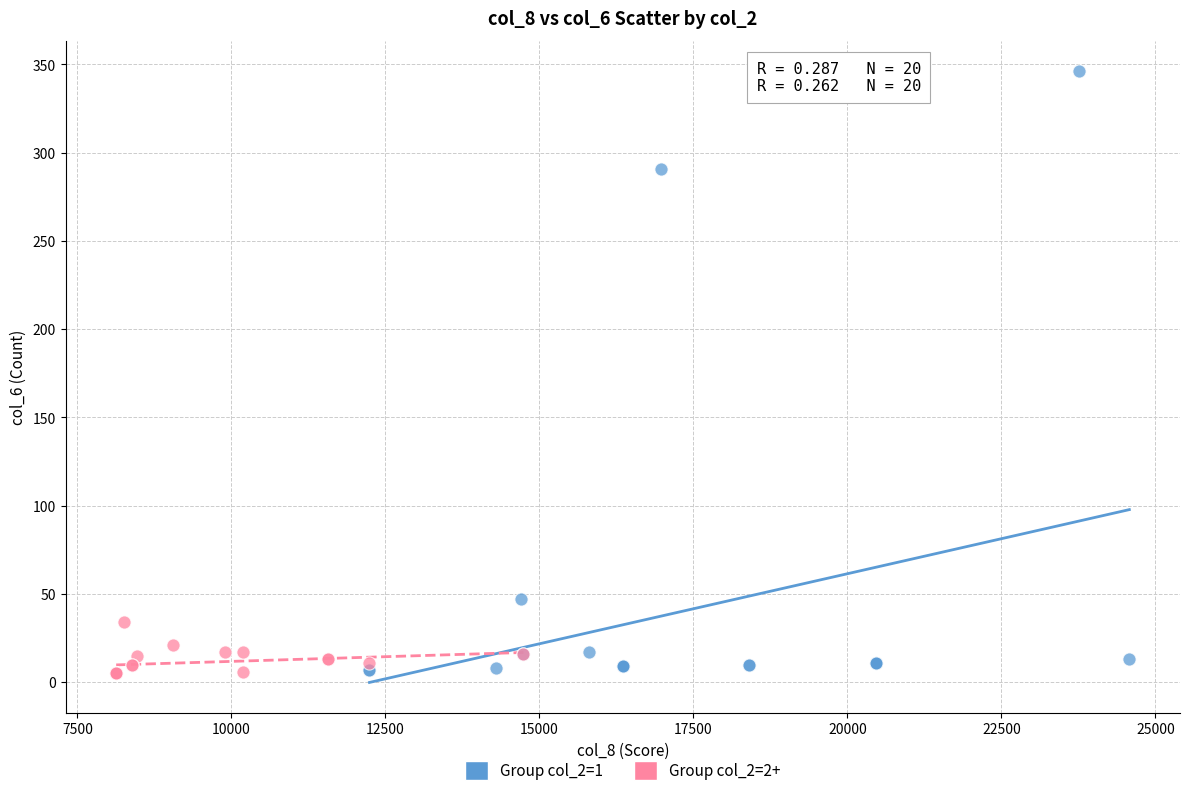

Which series reaches the maximum Y coordinate?

Group col_2=1